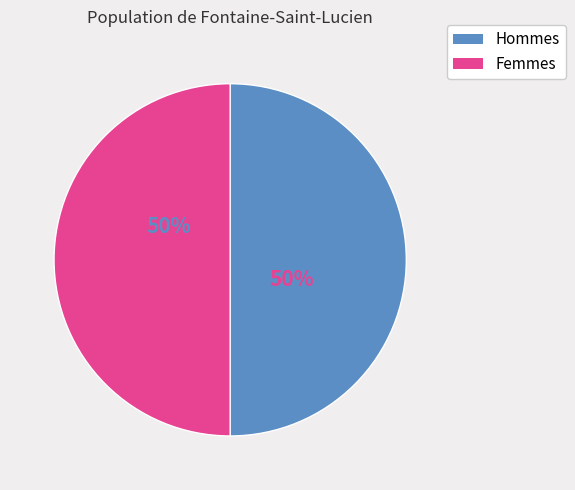

To the nearest percent, what is the average slice percentage?

50%